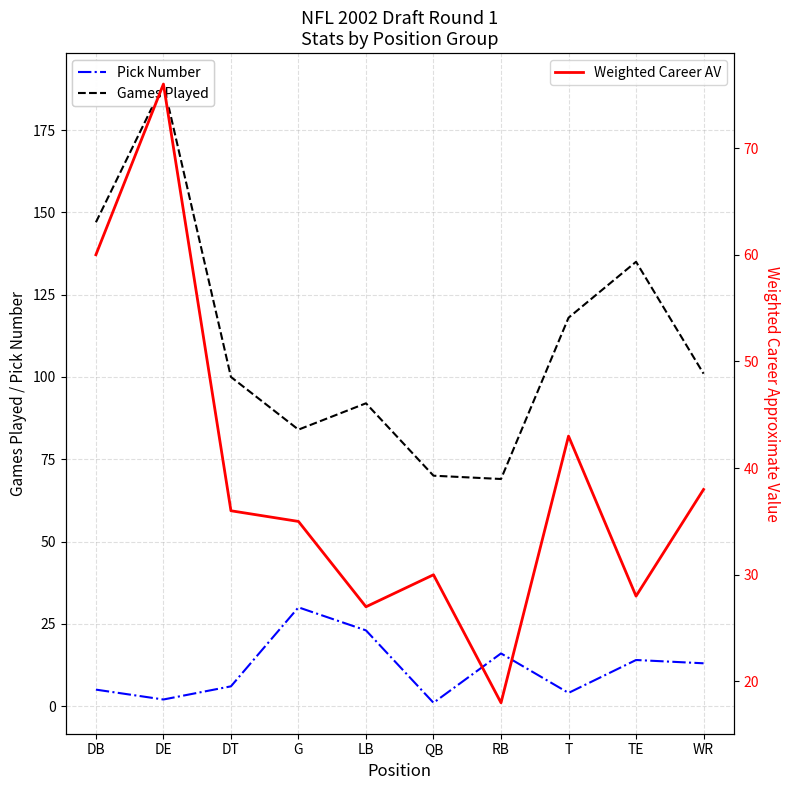

What is the label of the 9th point from the left?

TE